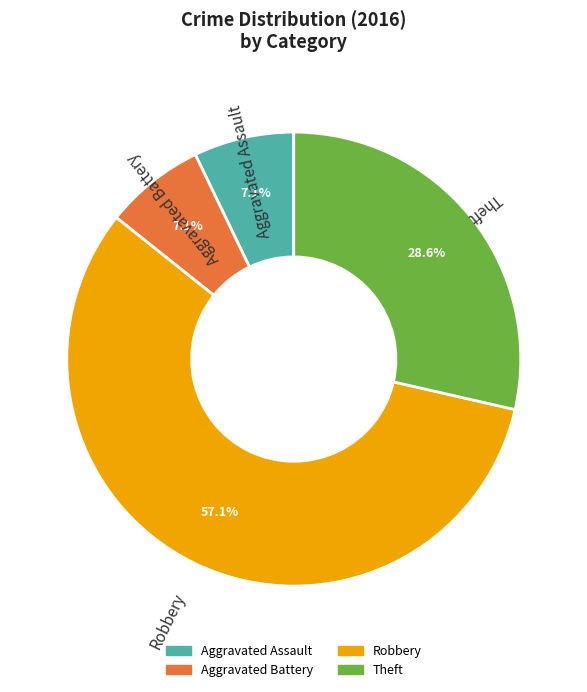

What percentage is the Theft slice, to the nearest percent?

29%